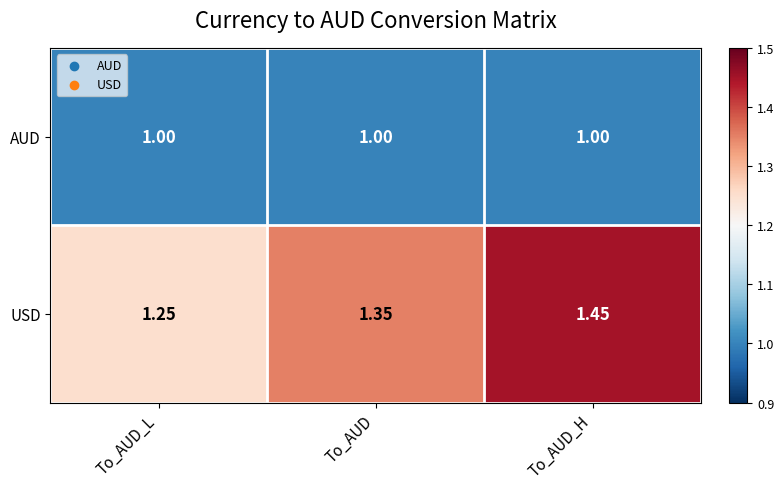

At which category is the sum across all series the highest?

To_AUD_H